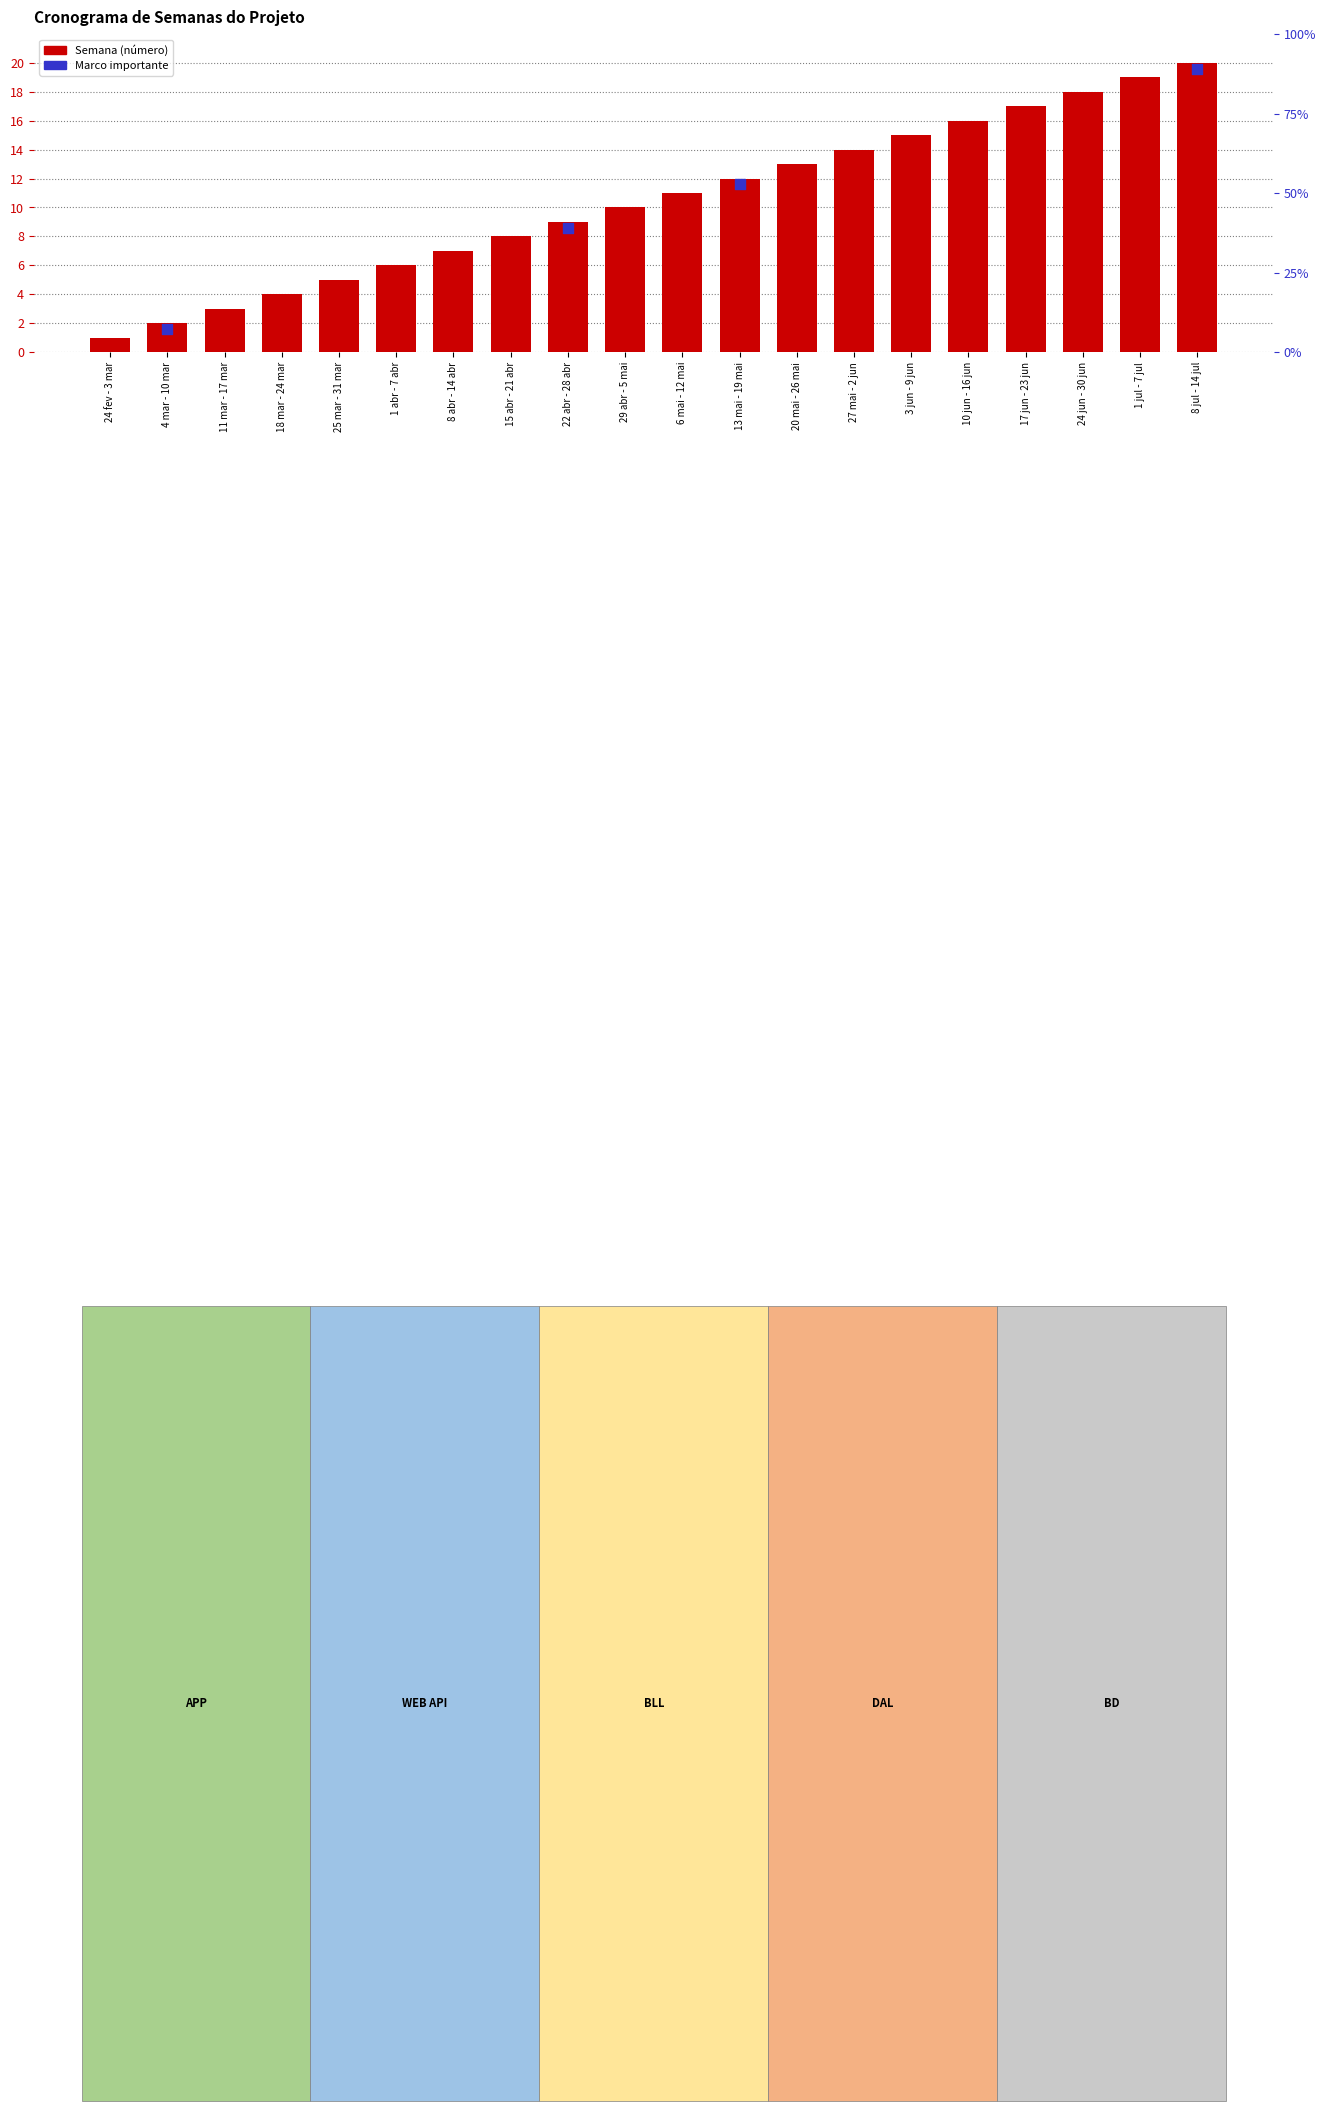

What is the ratio of the value at 22 abr - 28 abr to the value at 24 jun - 30 jun?

0.5